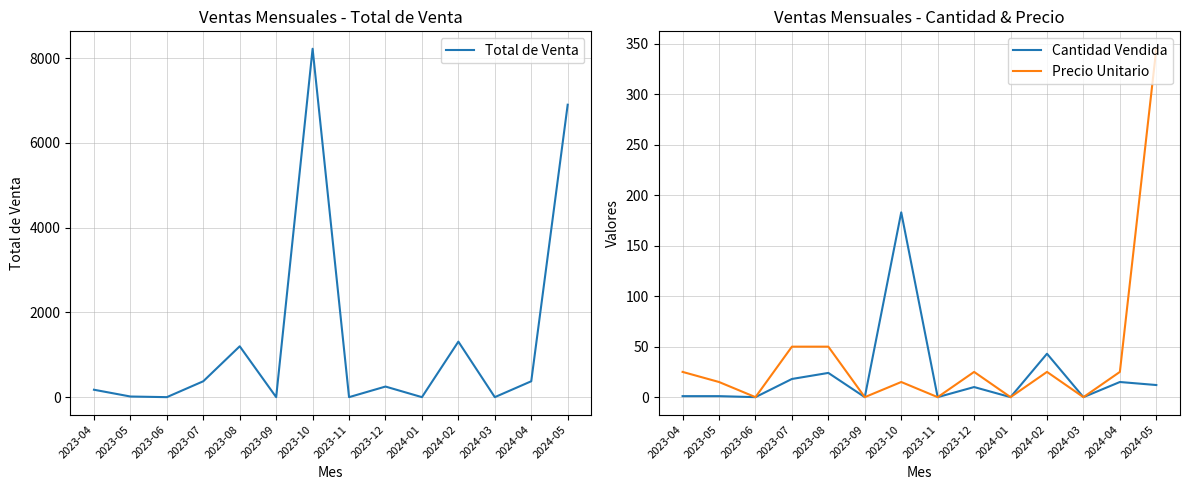

What are all the series names shown in the legend?

Total de Venta, Cantidad Vendida, Precio Unitario